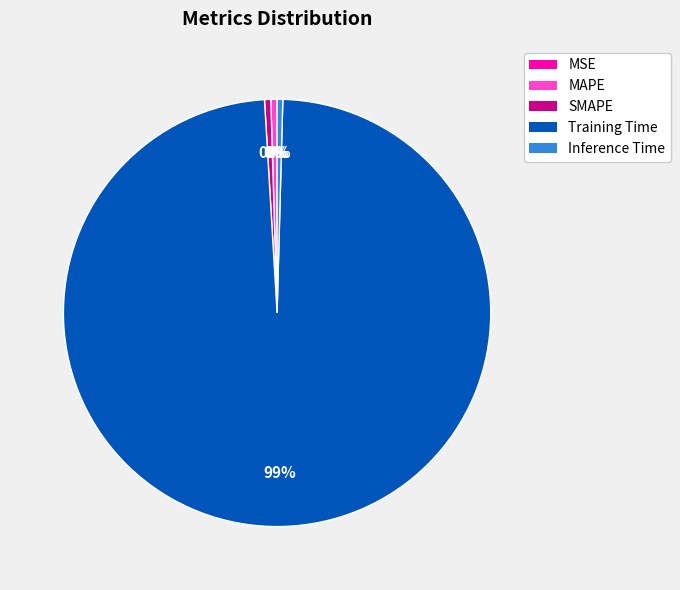

To the nearest percent, what is the average slice percentage?

20%